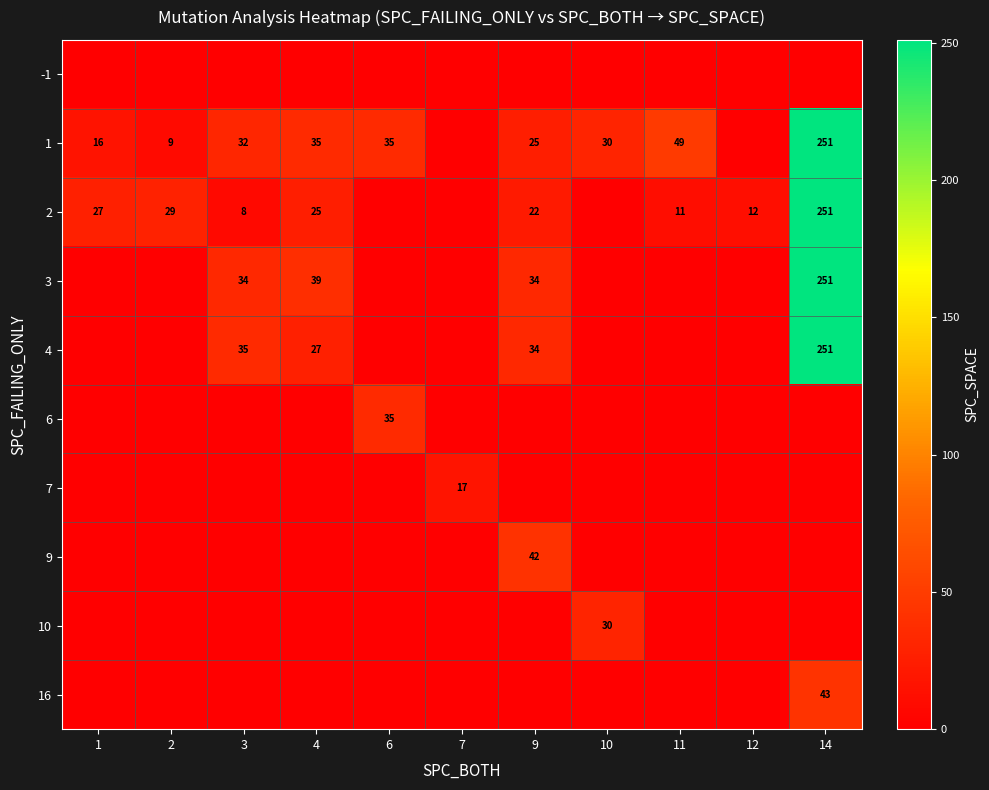

The value of 2 at 12 is 12. True or false?

True